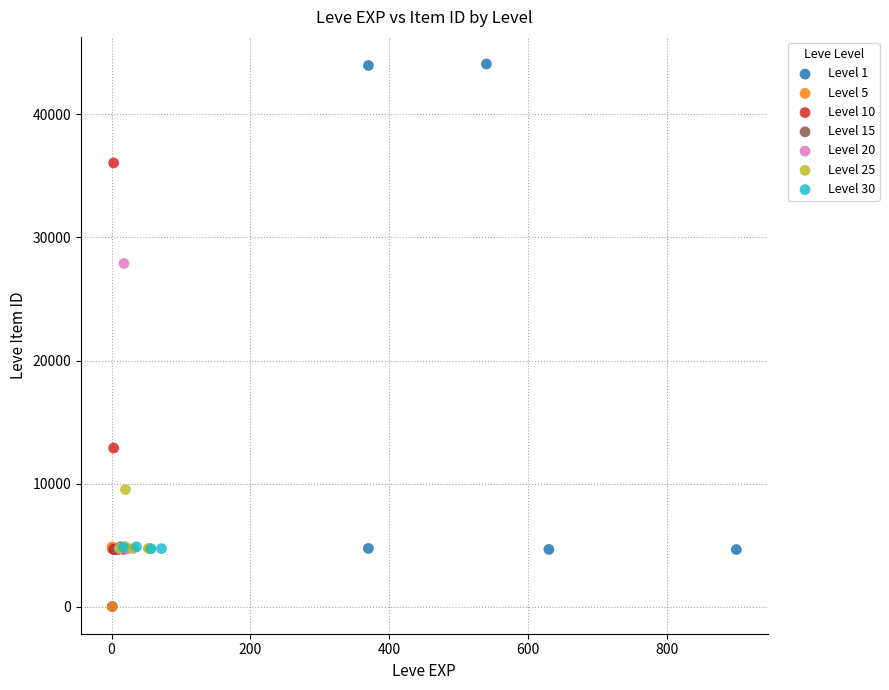

Which series has the widest spread of Y values?

Level 1